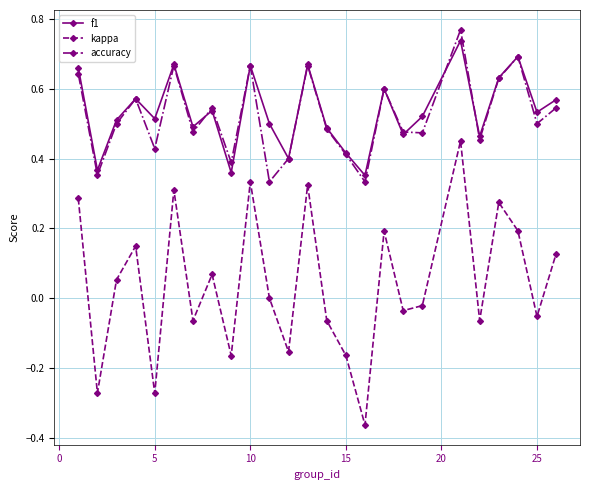

True or false: accuracy has more than 0 interior local peaks.

True